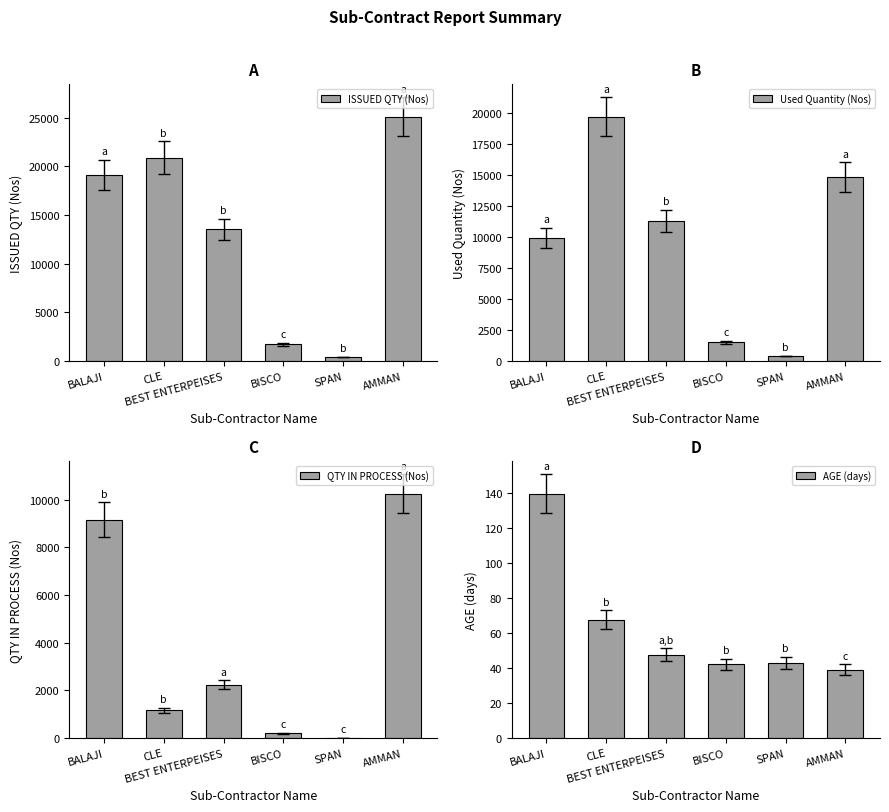

At which label is AGE (days) closest to 89?

CLE